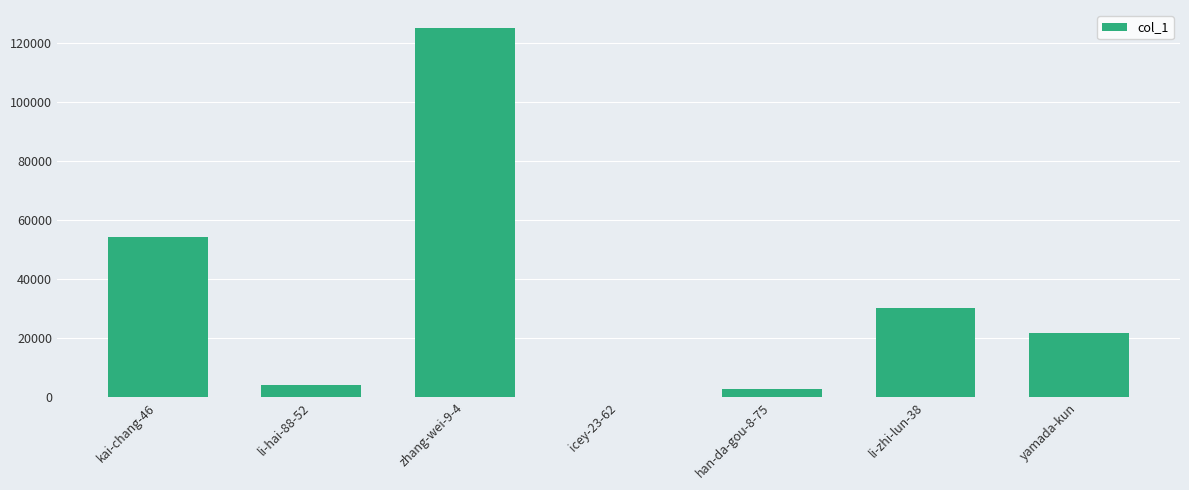

What is the sum of all values?

237529